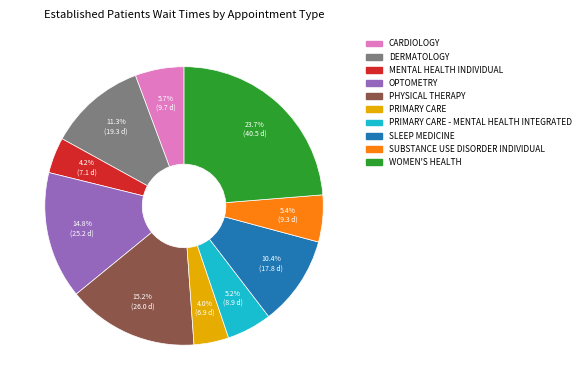

Is there any slice that represents more than half of the pie?

No